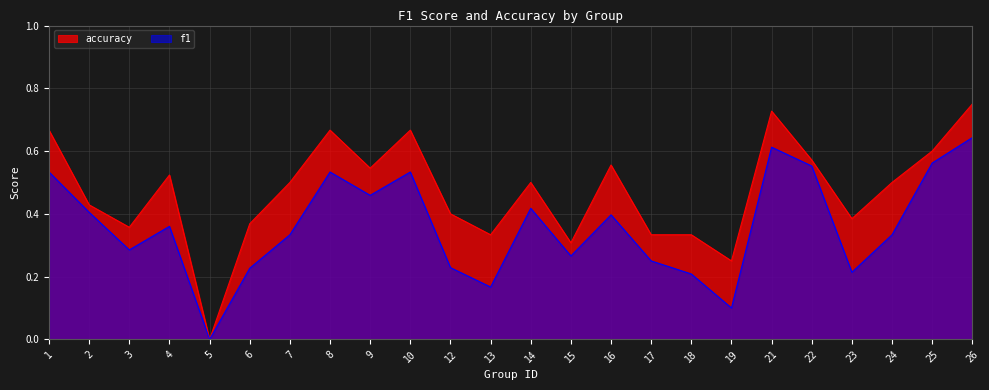

Reading left to right, extract all data points from this chart.

f1: 1=0.5	2=0.4	3=0.3	4=0.4	5=0.0	6=0.2	7=0.3	8=0.5	9=0.5	10=0.5	12=0.2	13=0.2	14=0.4	15=0.3	16=0.4	17=0.2	18=0.2	19=0.1	21=0.6	22=0.6	23=0.2	24=0.3	25=0.6	26=0.6
accuracy: 1=0.7	2=0.4	3=0.4	4=0.5	5=0.0	6=0.4	7=0.5	8=0.7	9=0.5	10=0.7	12=0.4	13=0.3	14=0.5	15=0.3	16=0.6	17=0.3	18=0.3	19=0.2	21=0.7	22=0.6	23=0.4	24=0.5	25=0.6	26=0.8